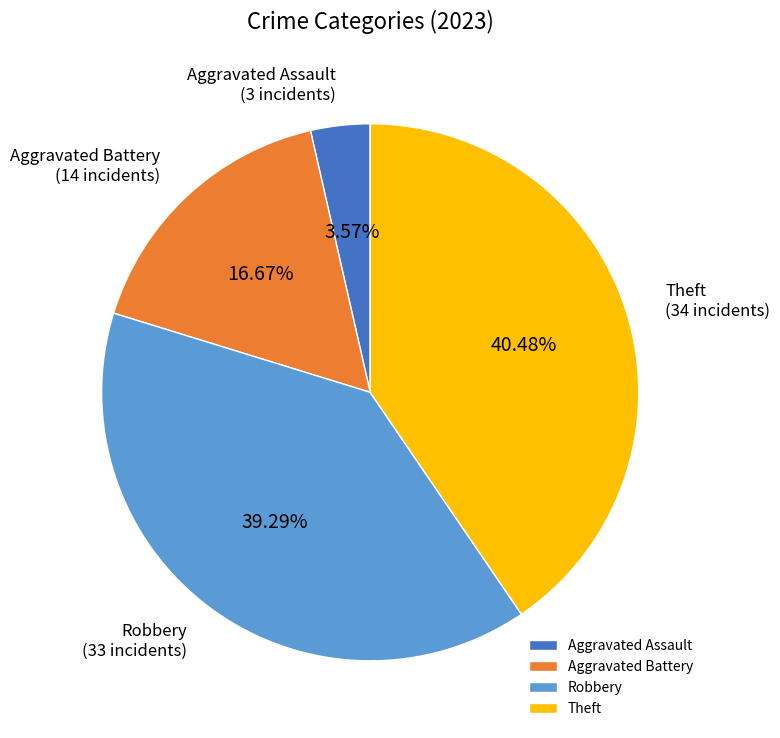

Does Robbery account for over 50% of the chart?

No